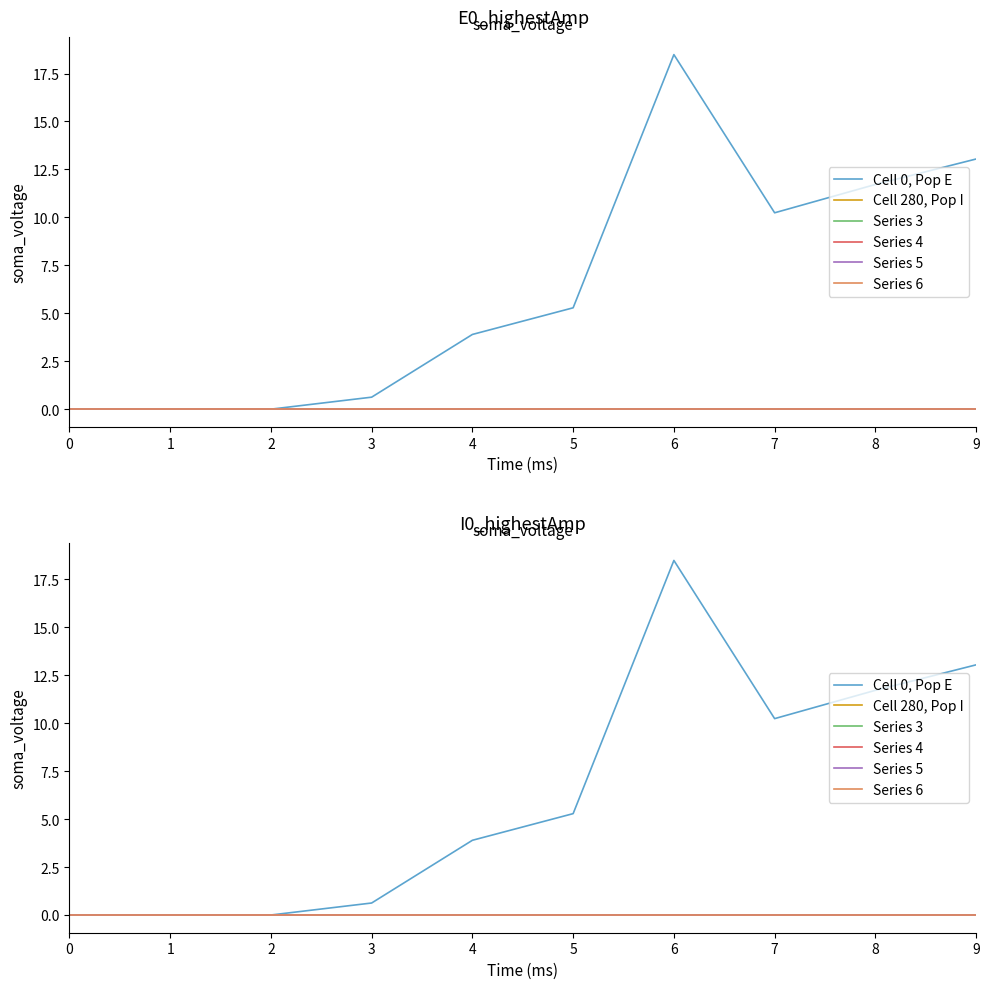

Which series has the largest total across all categories?

Cell 0, Pop E